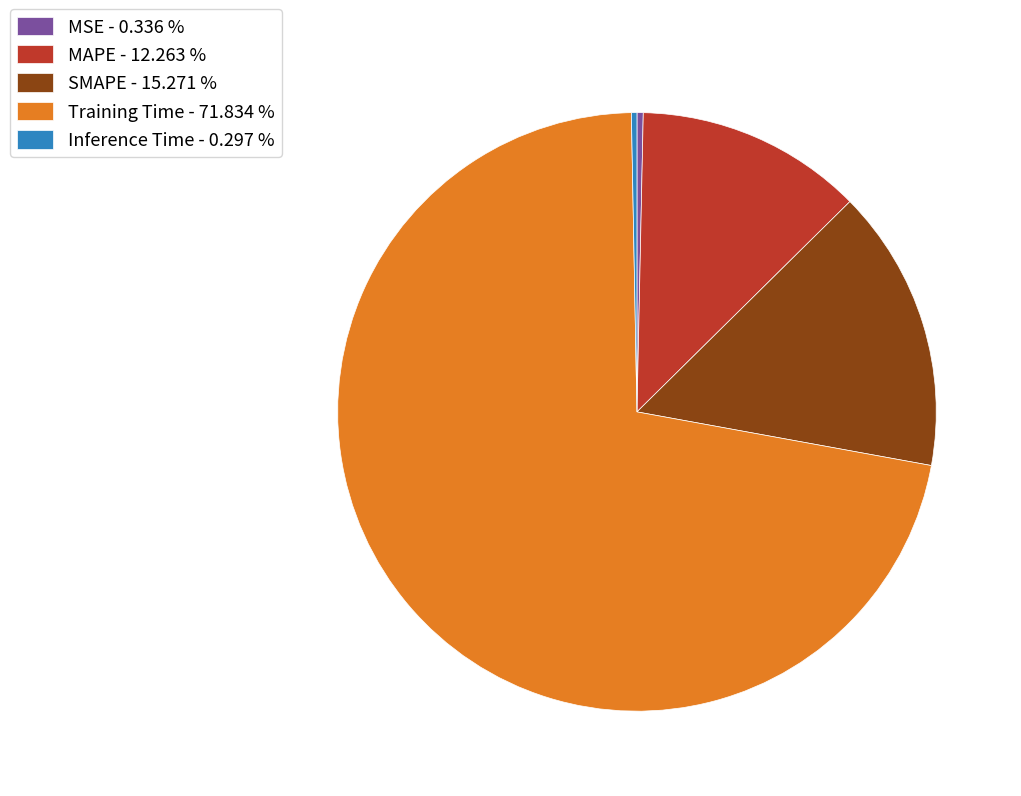

Which has a higher value, MSE - 0.336 % or Training Time - 71.834 %?

Training Time - 71.834 %